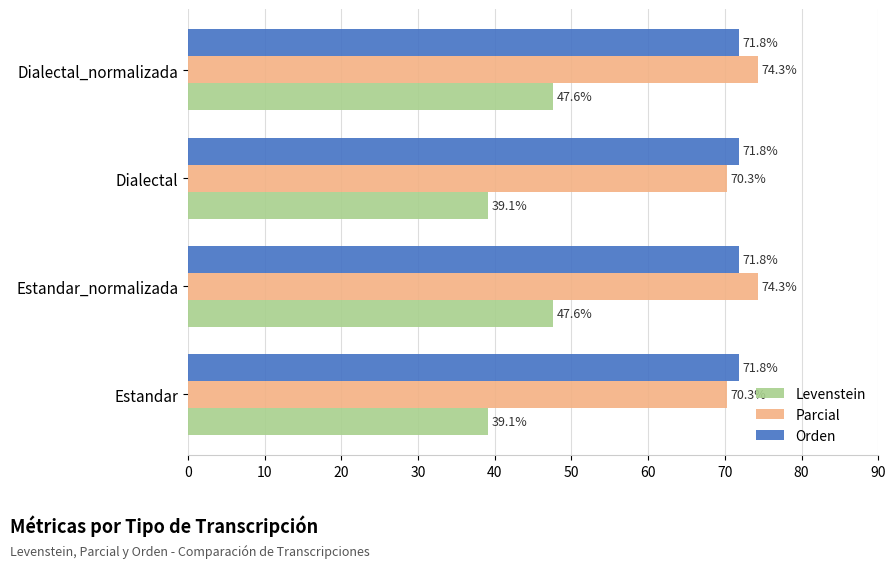

True or false: Parcial has a value of 45.2 at Dialectal.

False